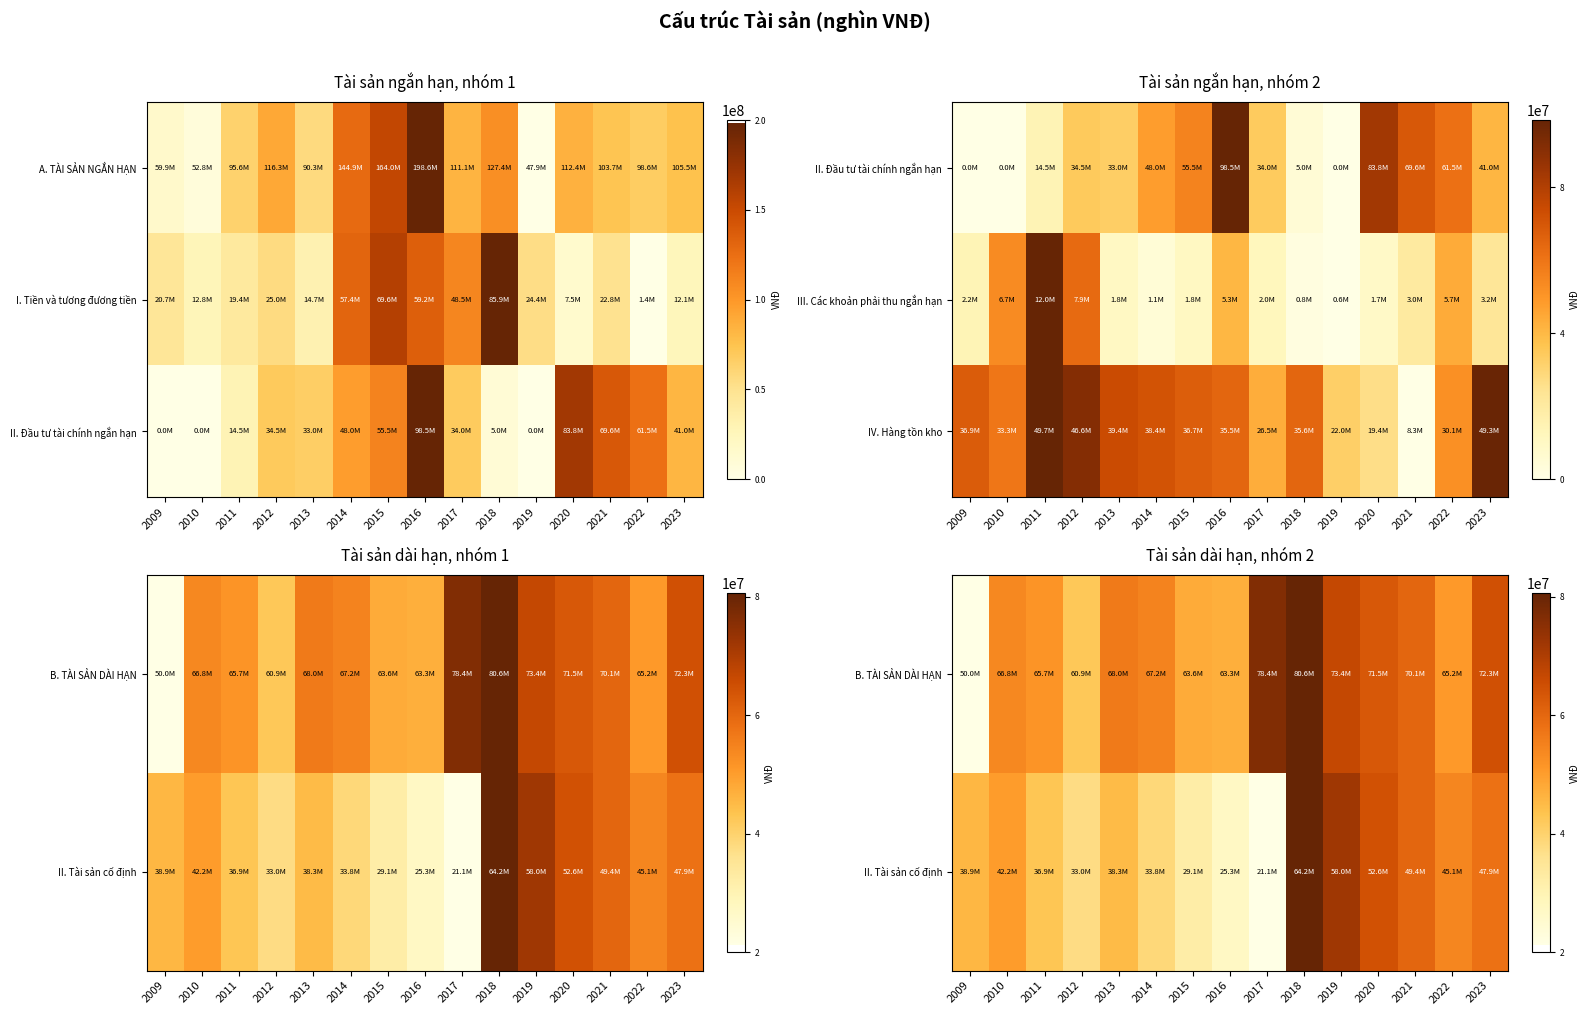

The value of IV. Hàng tồn kho at 2016 is 0.2. True or false?

False